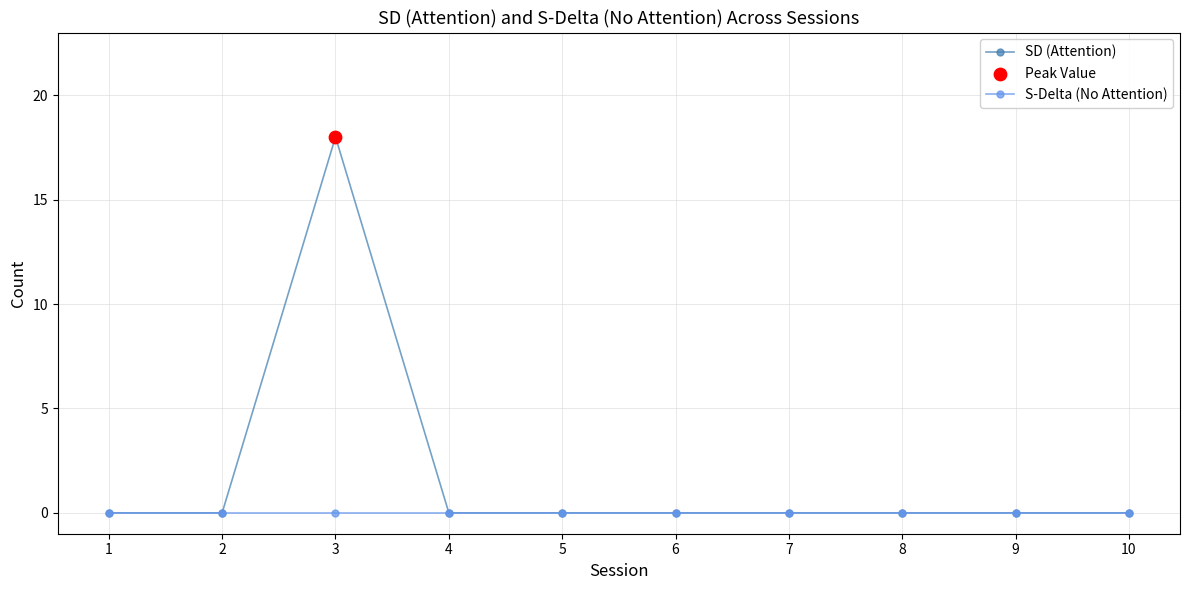

Which series has the largest range (max minus min)?

SD (Attention)